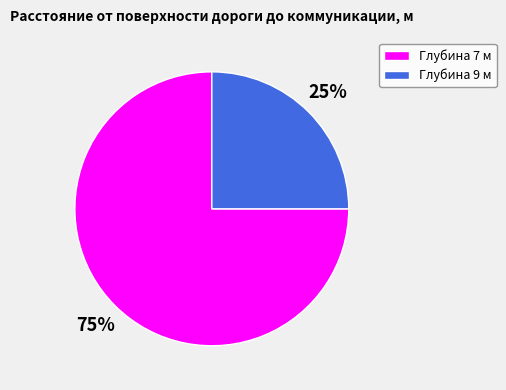

How many slices are in this pie chart?

2